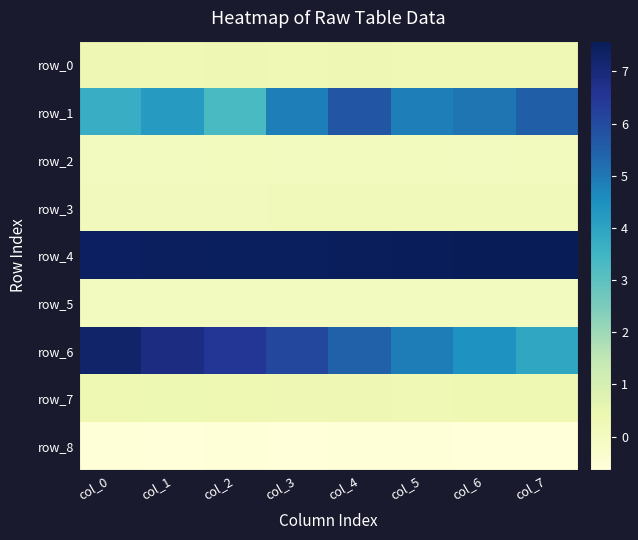

At which category is the sum across all series the highest?

col_4